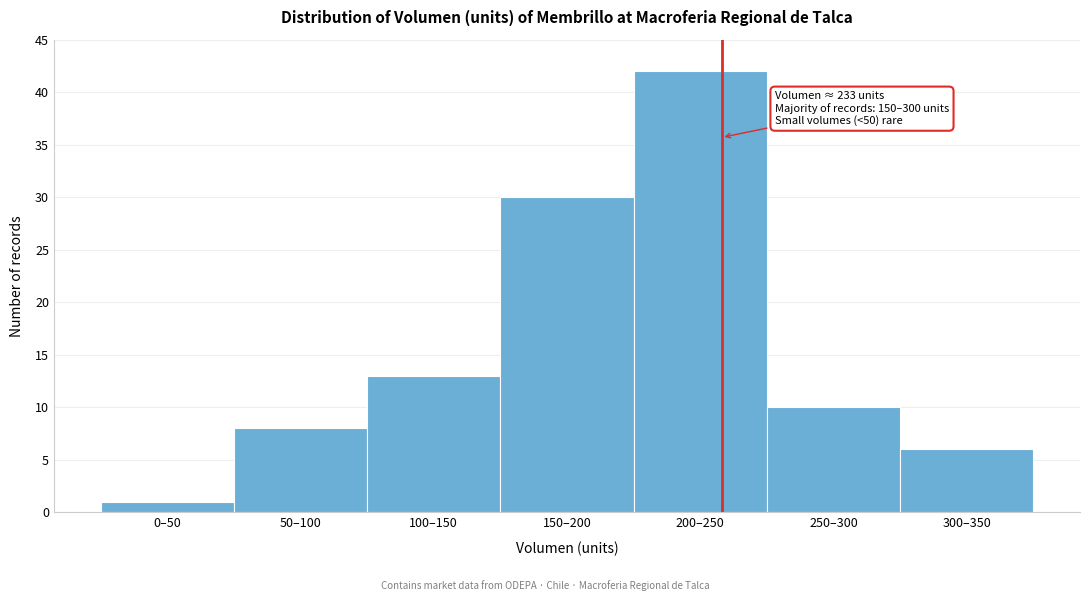

Reading left to right, transcribe all the data shown in this chart.

1	8	13	30	42	10	6